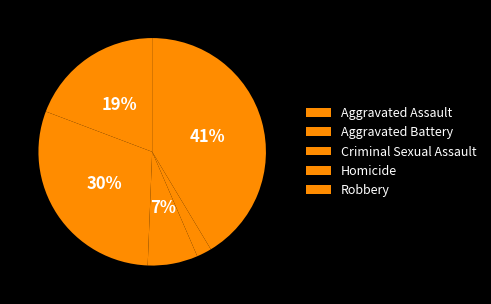

How many slices are in this pie chart?

5